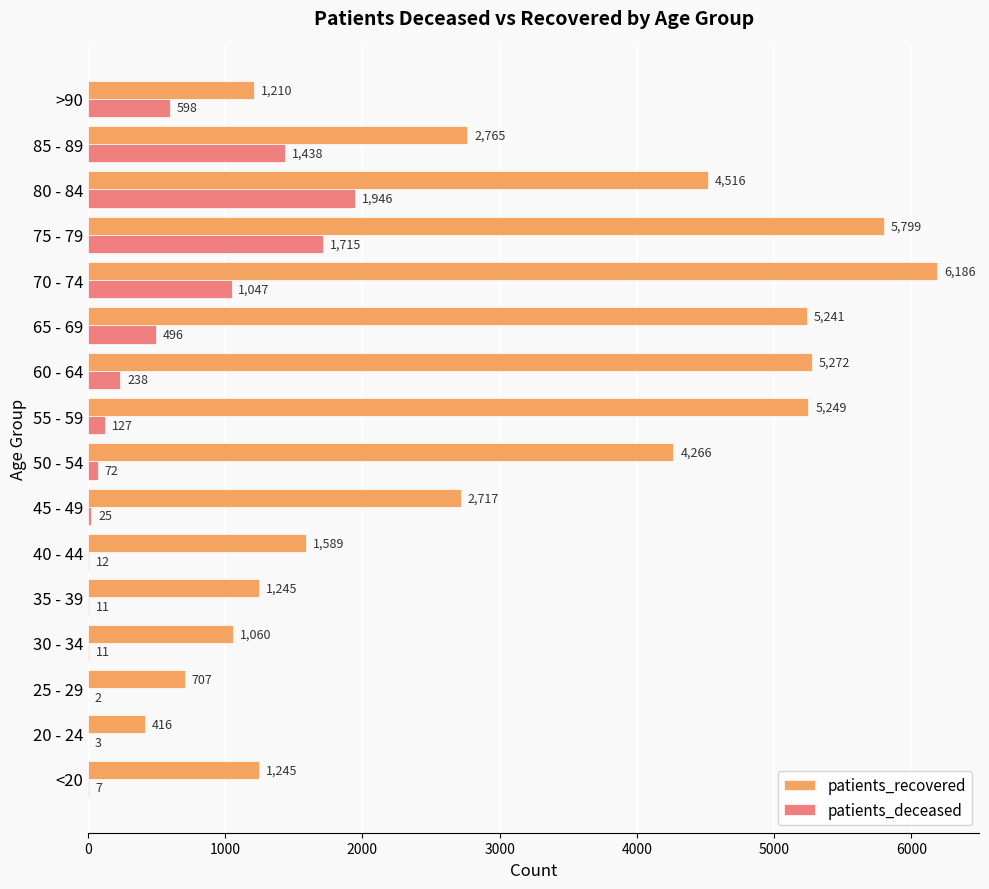

What is the approximate value of patients_recovered at 35 - 39?

1245